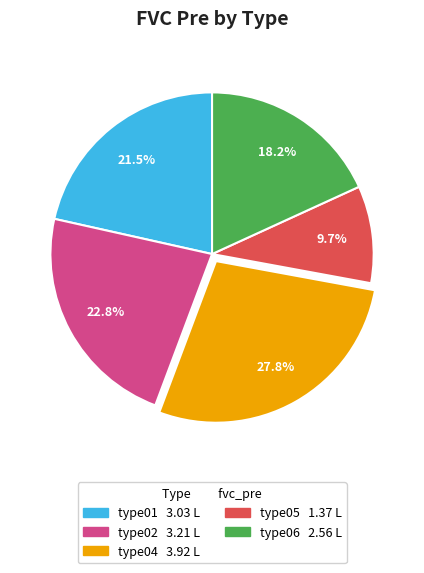

Is there a majority slice in this chart?

No